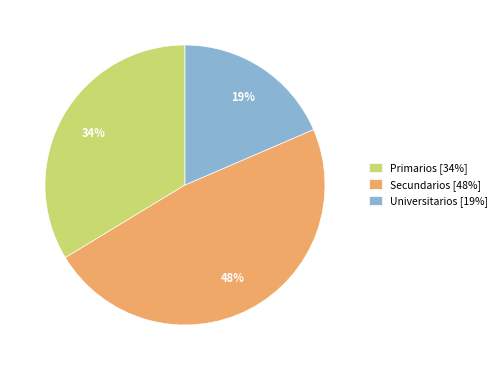

To the nearest percent, what is the combined percentage of Universitarios and Secundarios?

66%